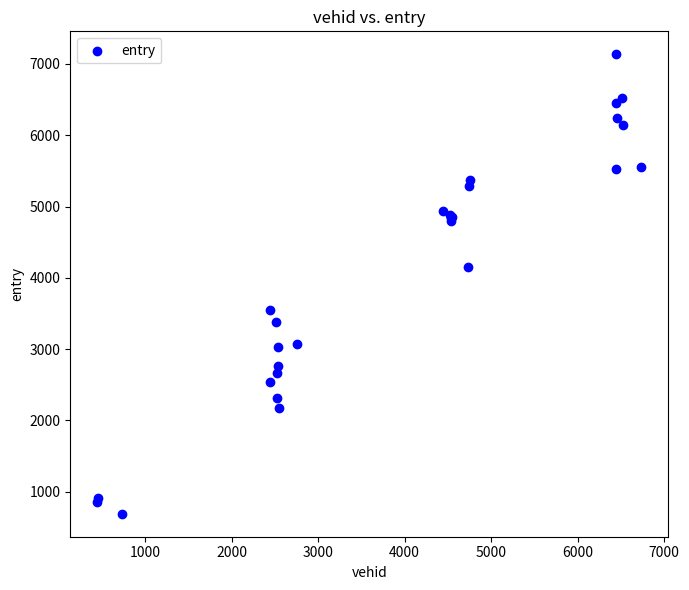

What Y value in the scatter plot is closest to 3913?

4150.0